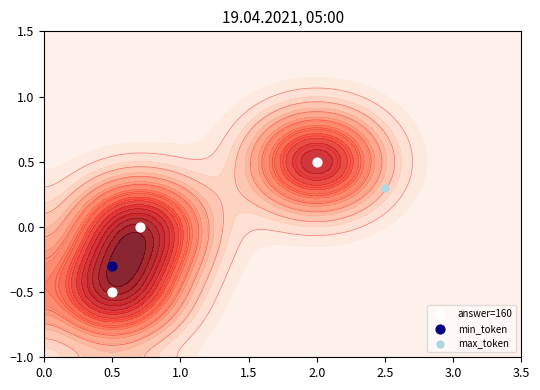

How many categories are shown in the chart?

3